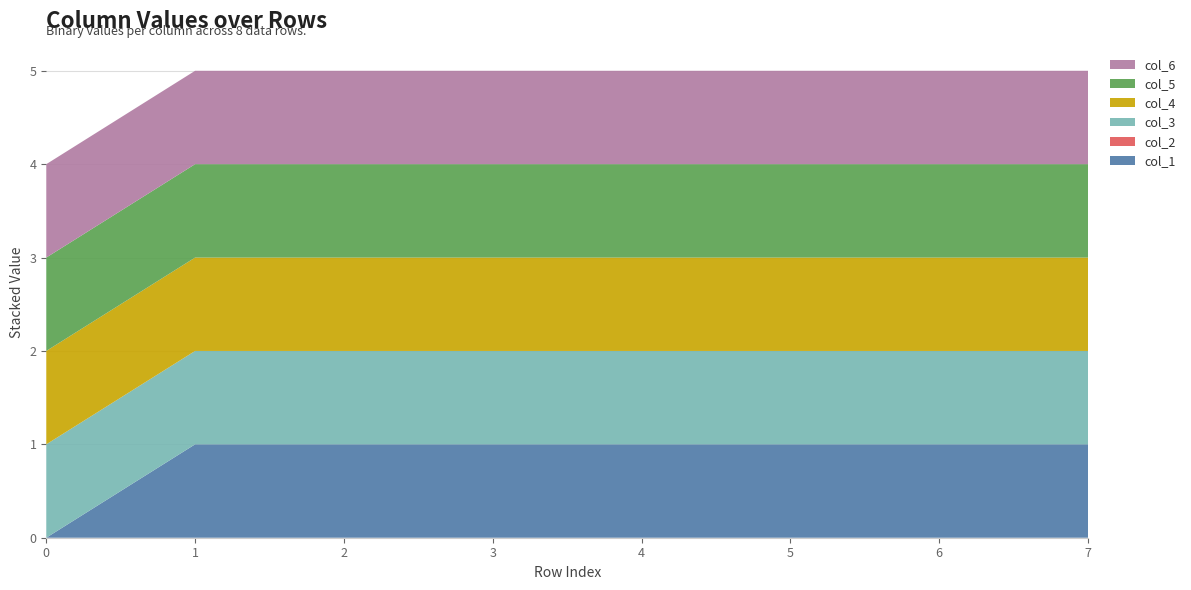

Reading left to right, transcribe all the data shown in this chart.

col_1: 0	1	1	1	1	1	1	1
col_2: 0	0	0	0	0	0	0	0
col_3: 1	1	1	1	1	1	1	1
col_4: 1	1	1	1	1	1	1	1
col_5: 1	1	1	1	1	1	1	1
col_6: 1	1	1	1	1	1	1	1